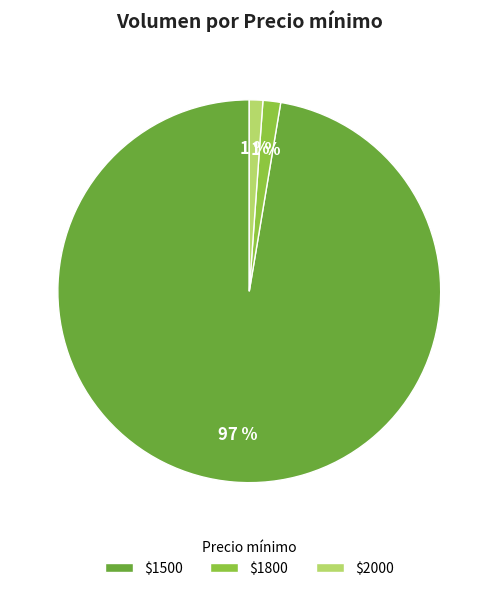

Does $2000 account for over 50% of the chart?

No